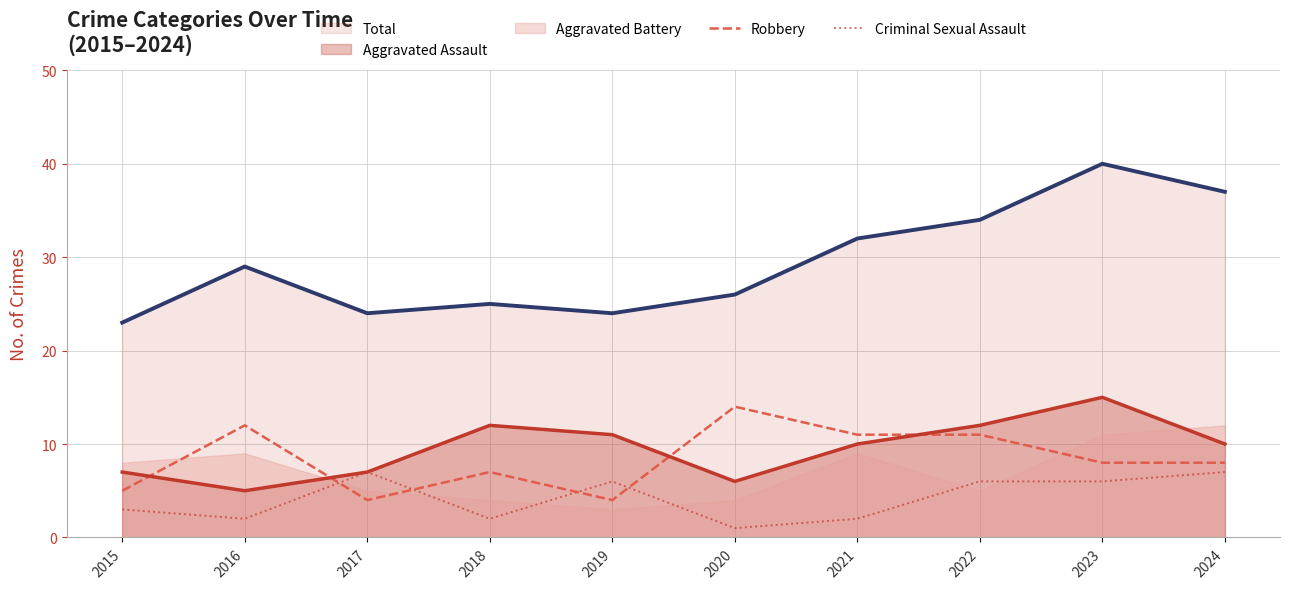

Is the value of Robbery at 2020 greater than the value of Criminal Sexual Assault at 2019?

Yes